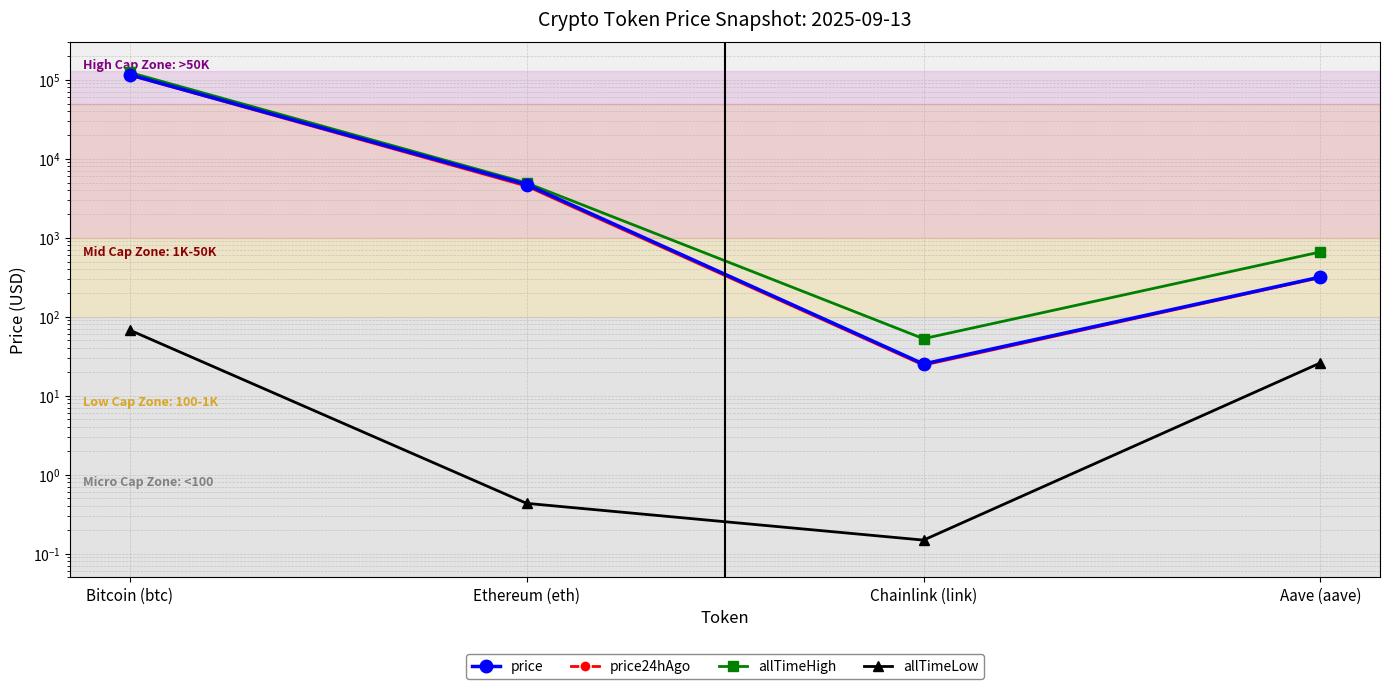

What is the value of the price24hAgo point at the 3rd from the left?

24.4